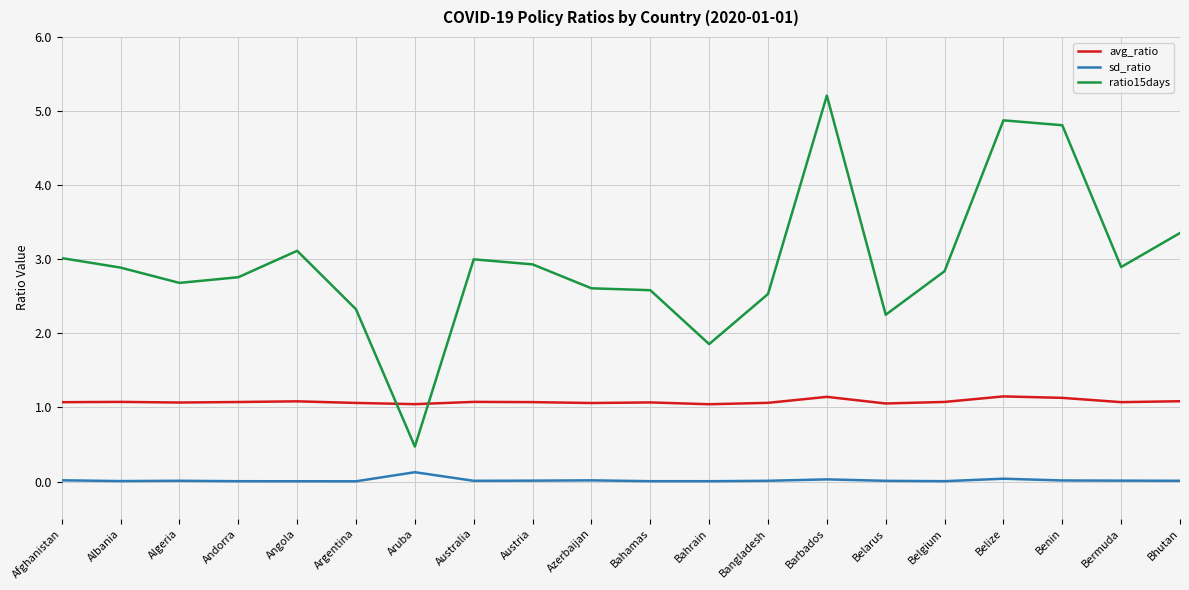

Is it true that avg_ratio equals 1.8 at Aruba?

False